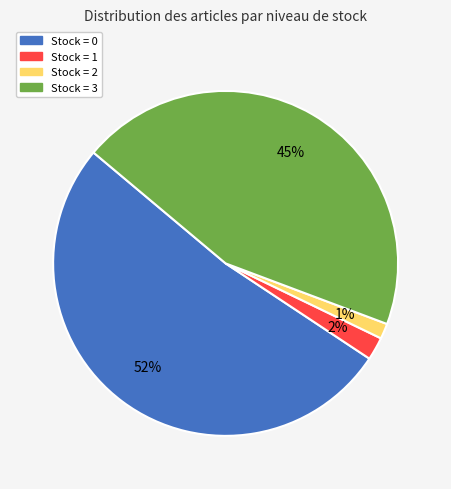

Is there any slice that represents more than half of the pie?

Yes